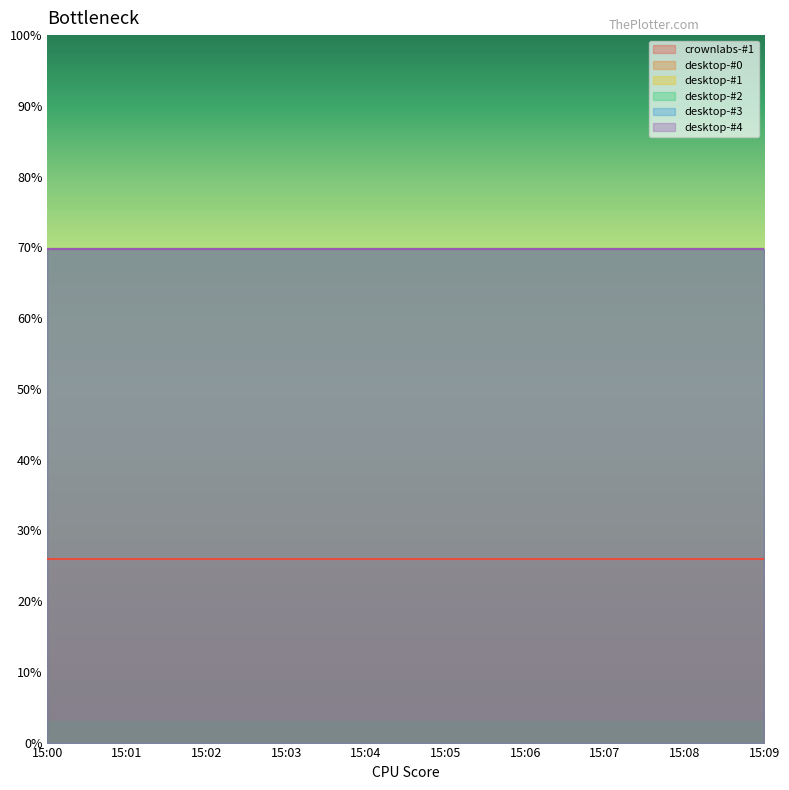

Between 15:03 and 15:05, which is larger?

15:03